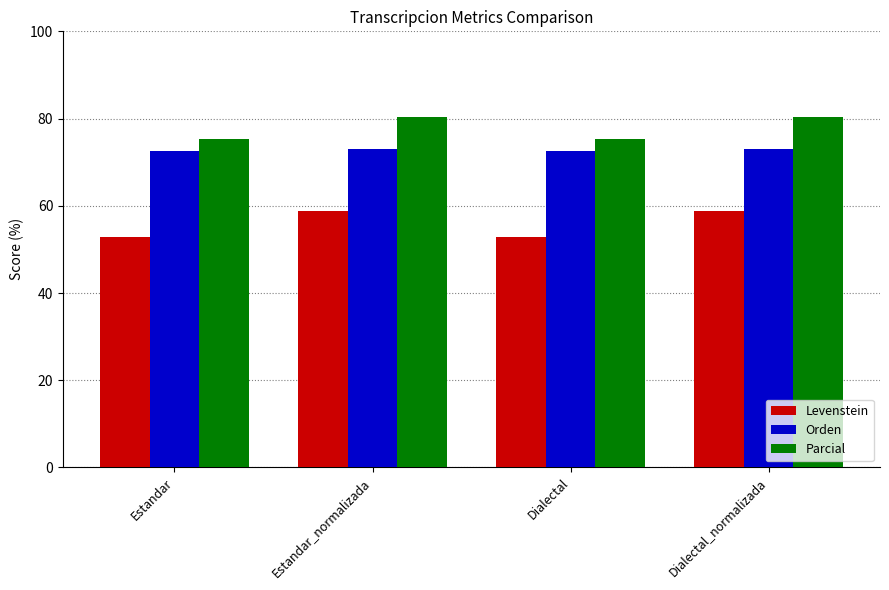

Is the value of Levenstein at Dialectal_normalizada greater than the value of Parcial at Estandar_normalizada?

No